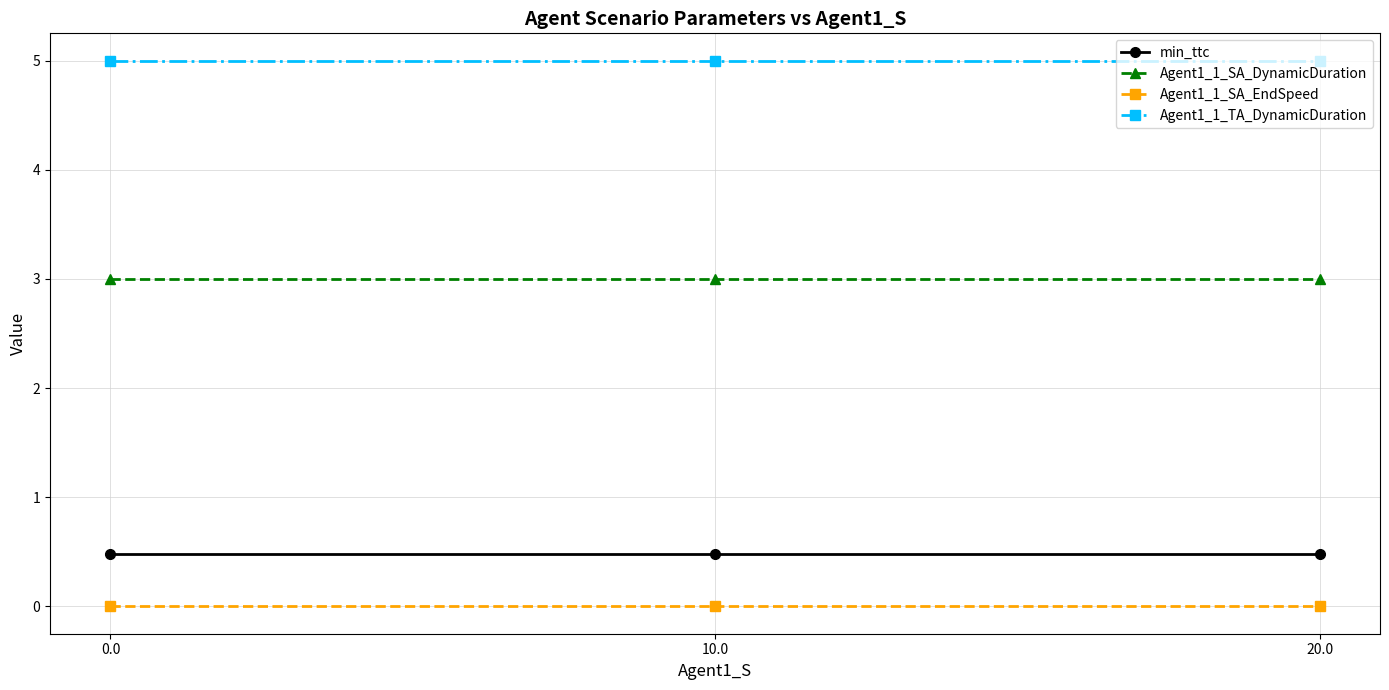

Is the value of Agent1_1_SA_EndSpeed at 10.0 greater than the value of Agent1_1_TA_DynamicDuration at 0.0?

No